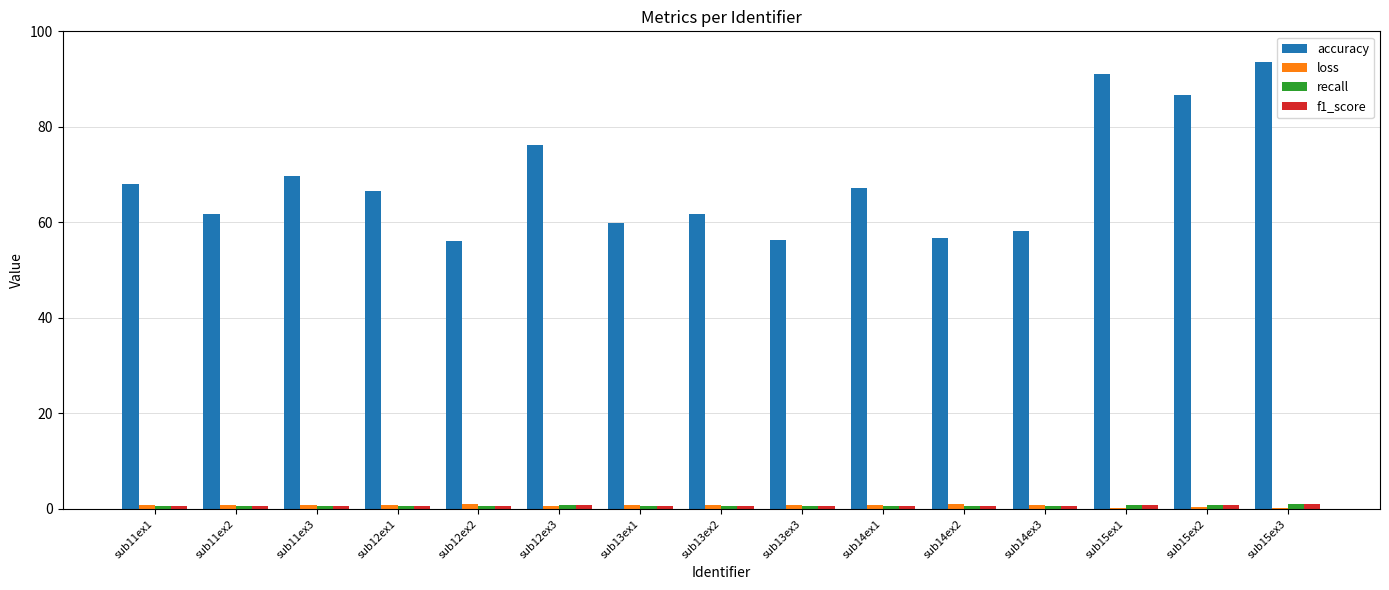

Which series has the largest total across all categories?

accuracy